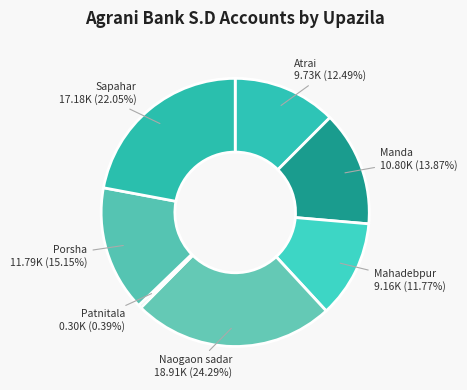

How many segments does this pie chart have?

7